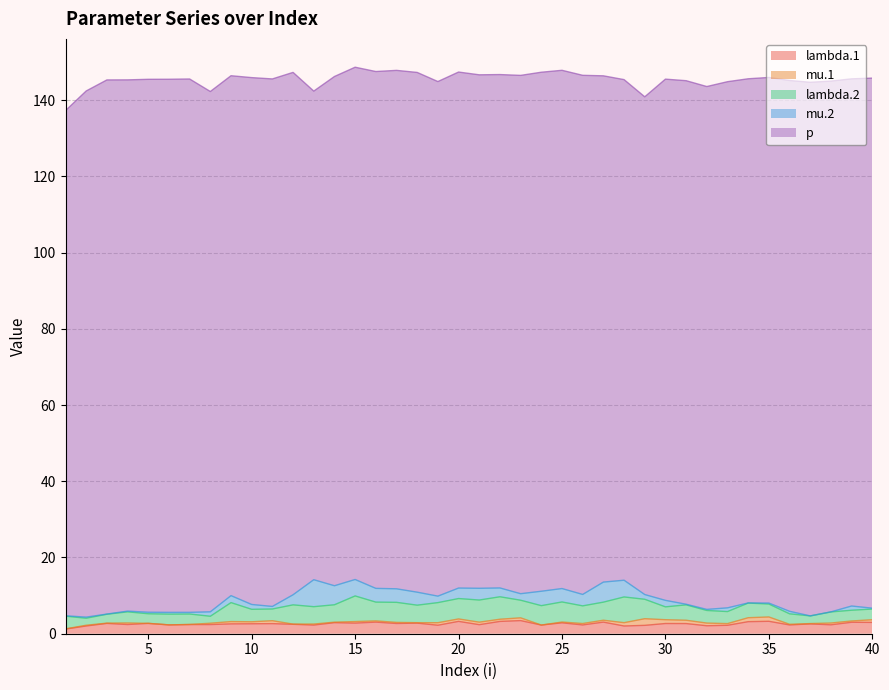

Read the lambda.2 value at 20.

5.4